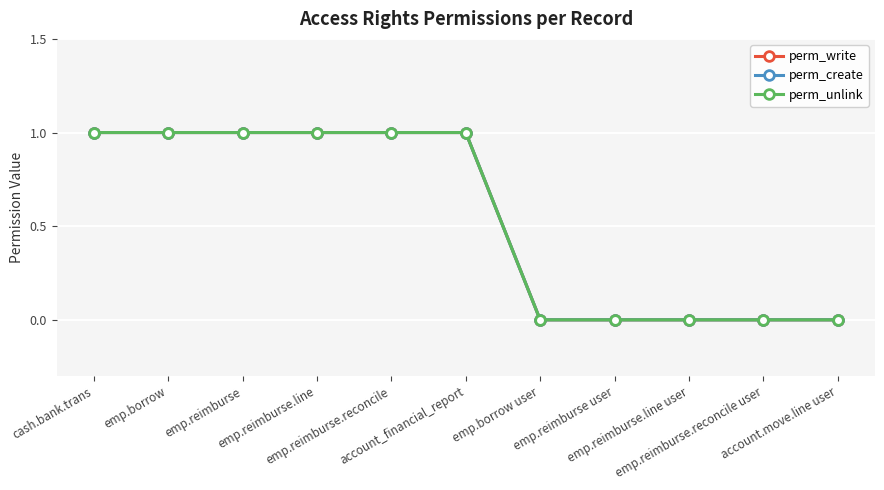

What is the value of the perm_write point at the 3rd from the left?

1